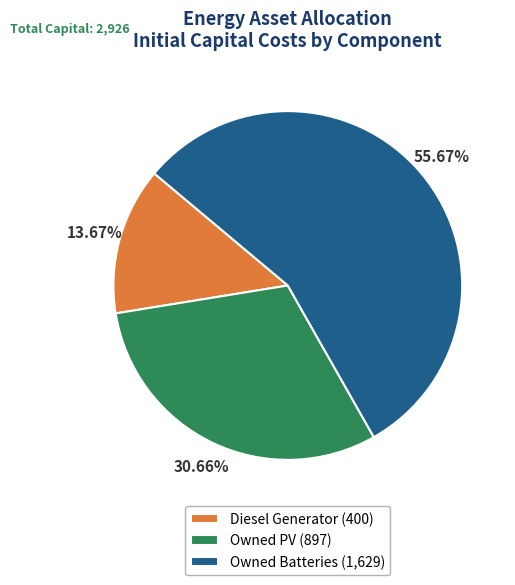

To the nearest percent, what percentage of the pie is Owned PV?

31%